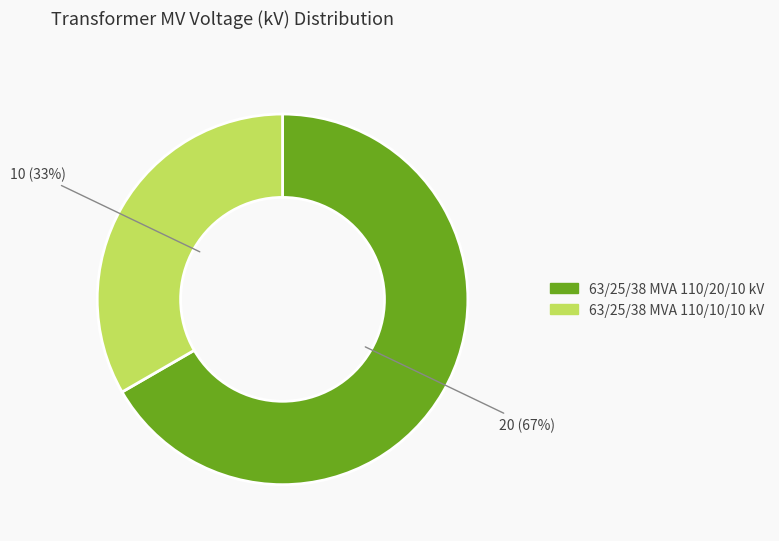

To the nearest percent, what is the combined percentage of 63/25/38 MVA 110/10/10 kV and 63/25/38 MVA 110/20/10 kV?

100%